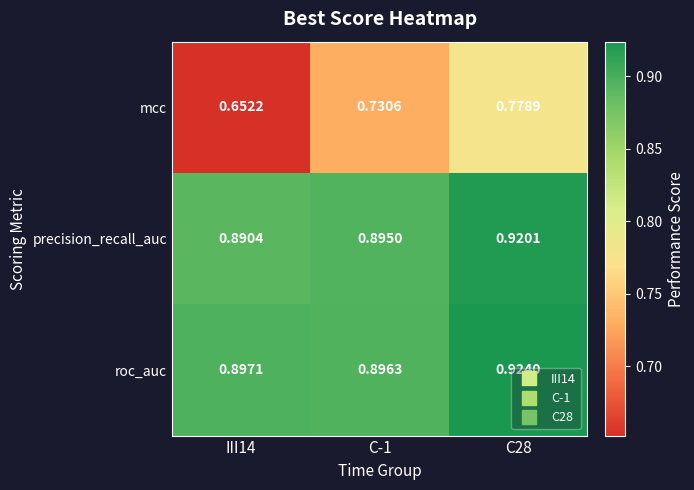

Rank the series at C-1 from highest to lowest value.

roc_auc, precision_recall_auc, mcc